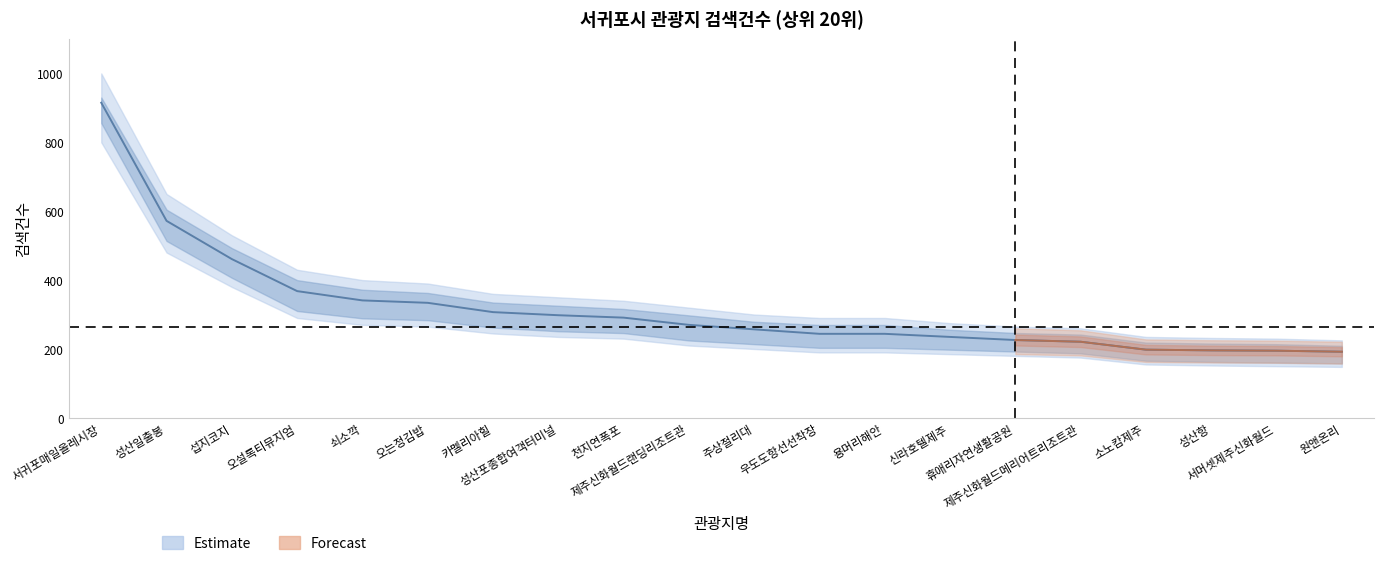

Which category has the highest value across all series?

서귀포매일올레시장